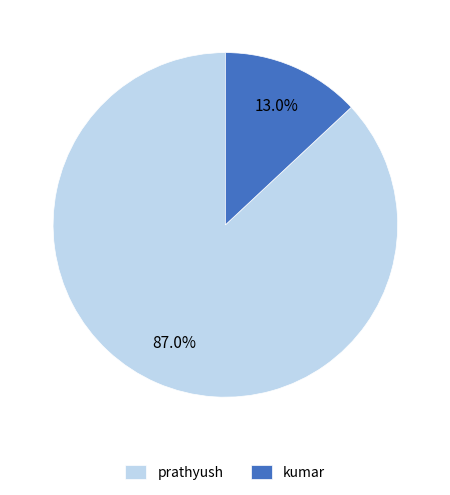

To the nearest percent, what is the difference between the prathyush and kumar slice percentages?

74%